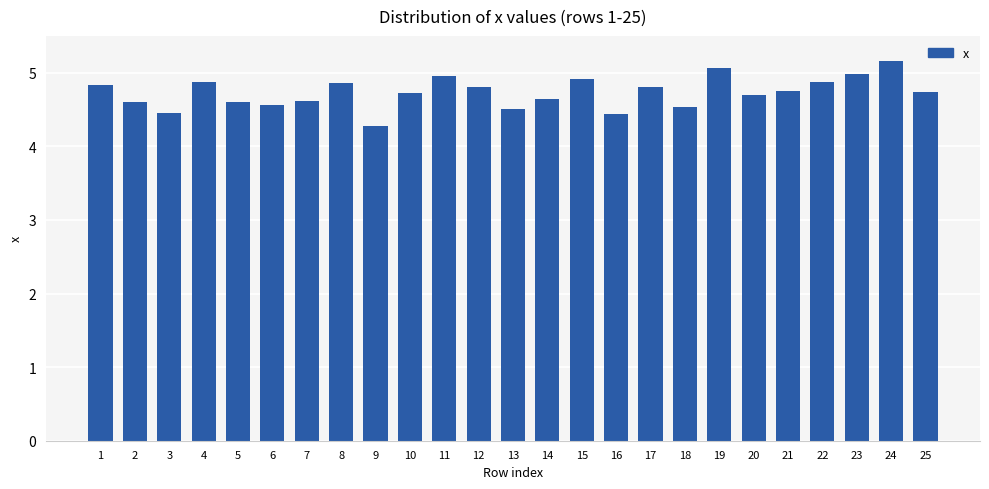

The value at 14 is 4.6. True or false?

True